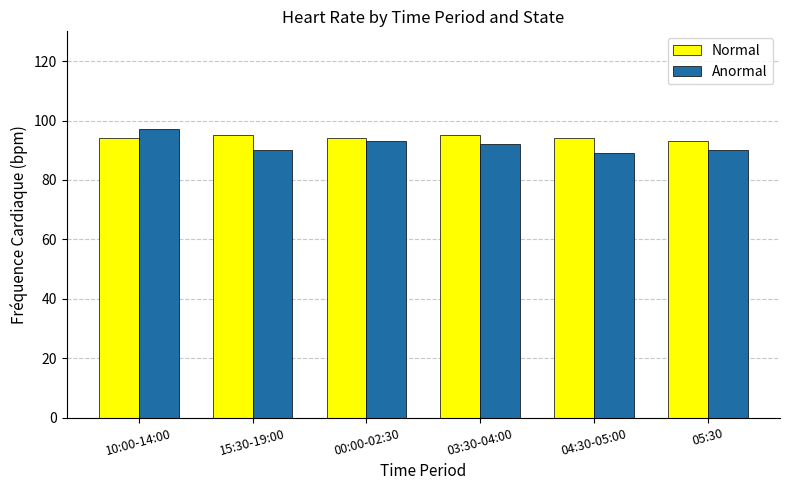

Reading left to right, what are all the values shown in this chart?

Normal: 10:00-14:00=94	15:30-19:00=95	00:00-02:30=94	03:30-04:00=95	04:30-05:00=94	05:30=93
Anormal: 10:00-14:00=97	15:30-19:00=90	00:00-02:30=93	03:30-04:00=92	04:30-05:00=89	05:30=90